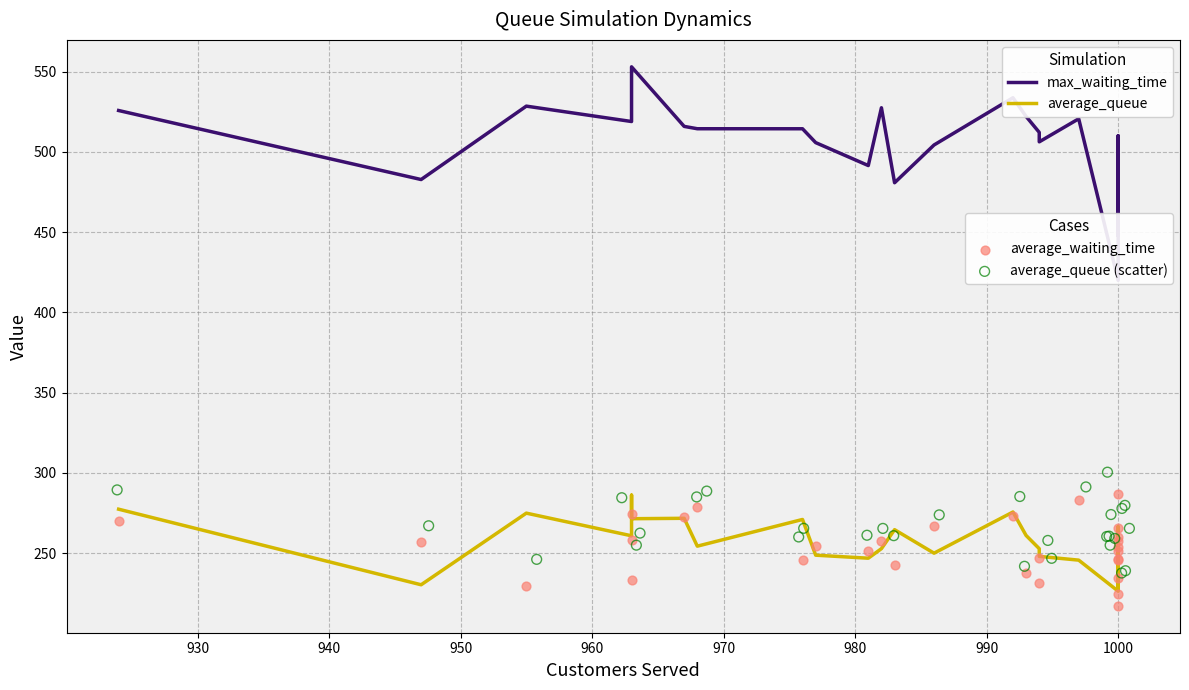

At how many categories does at least one series exceed 445?

29